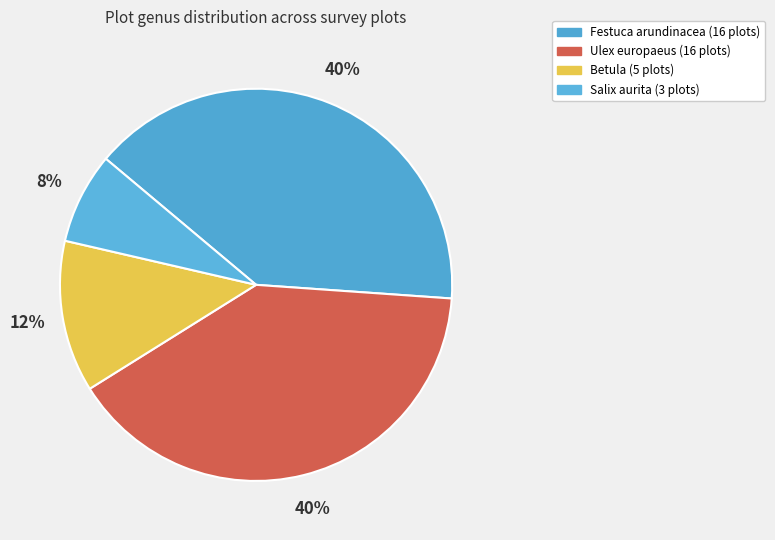

Rank the categories by value from lowest to highest.

Salix aurita, Betula, Festuca arundinacea, Ulex europaeus